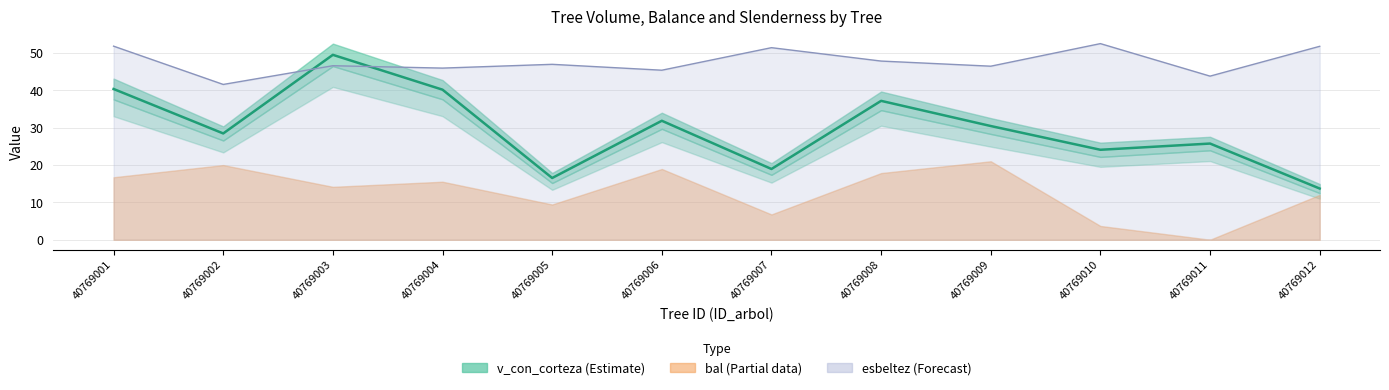

Between 40769003 and 40769011, which series saw the biggest shift?

v_con_corteza